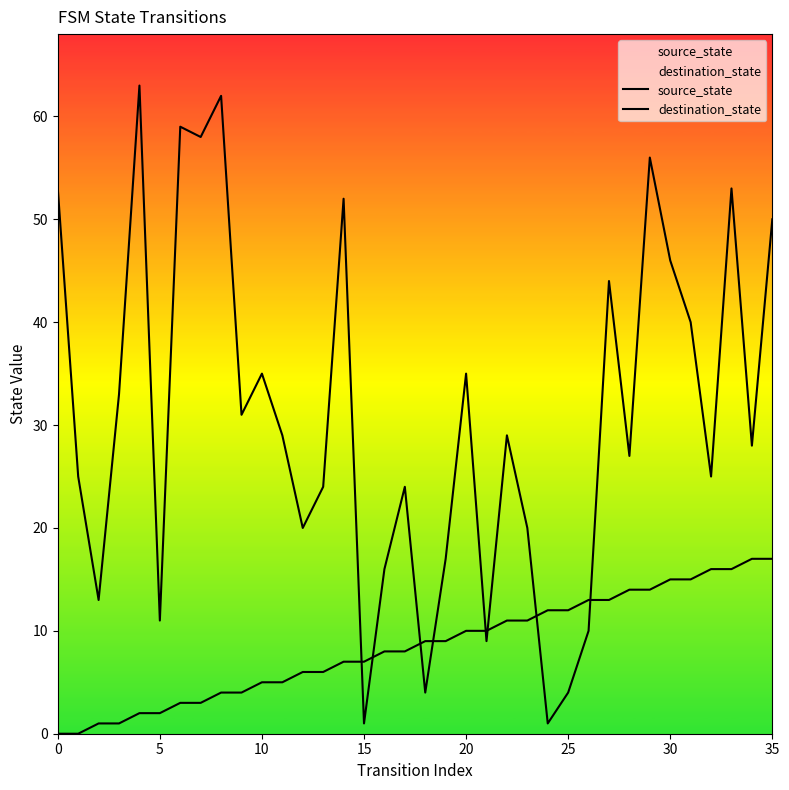

The value of source_state at 25 is 12. True or false?

True